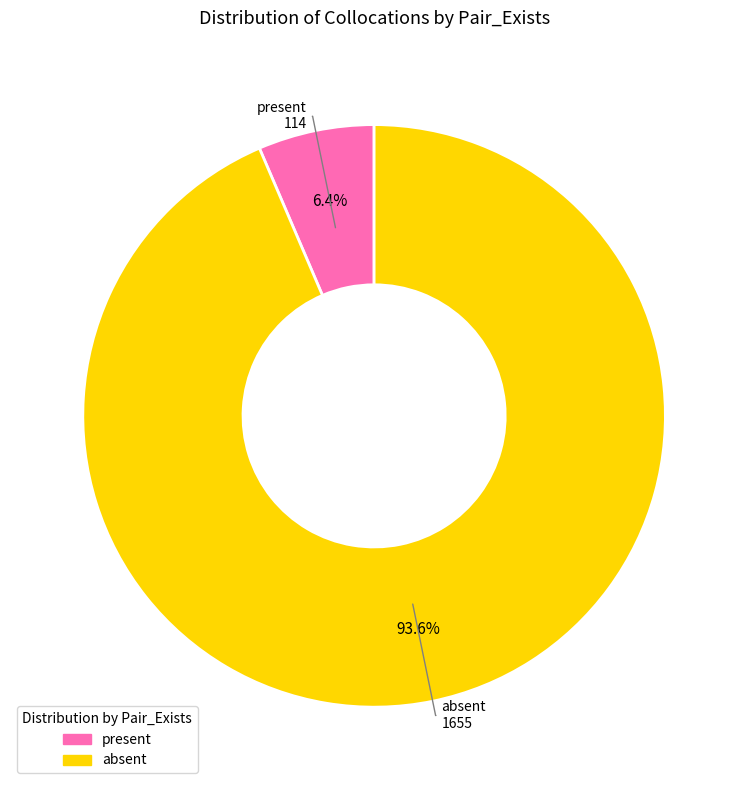

Which slice is the largest?

absent